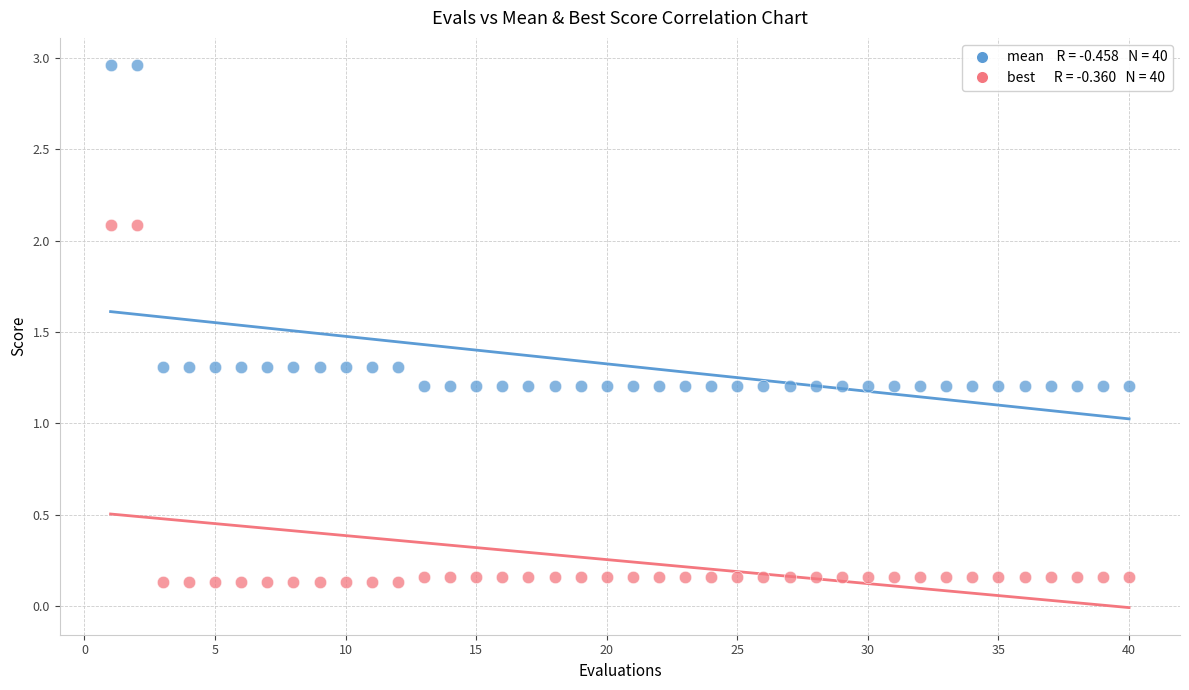

Across all data points, what is the range of X values (max minus min)?

39.0